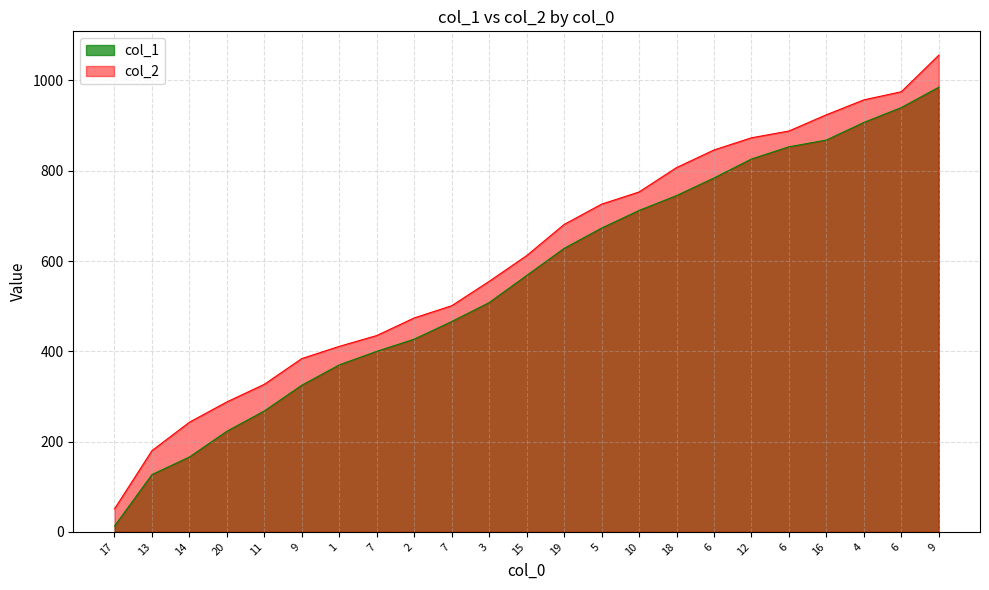

What is the minimum value shown in the chart?

13